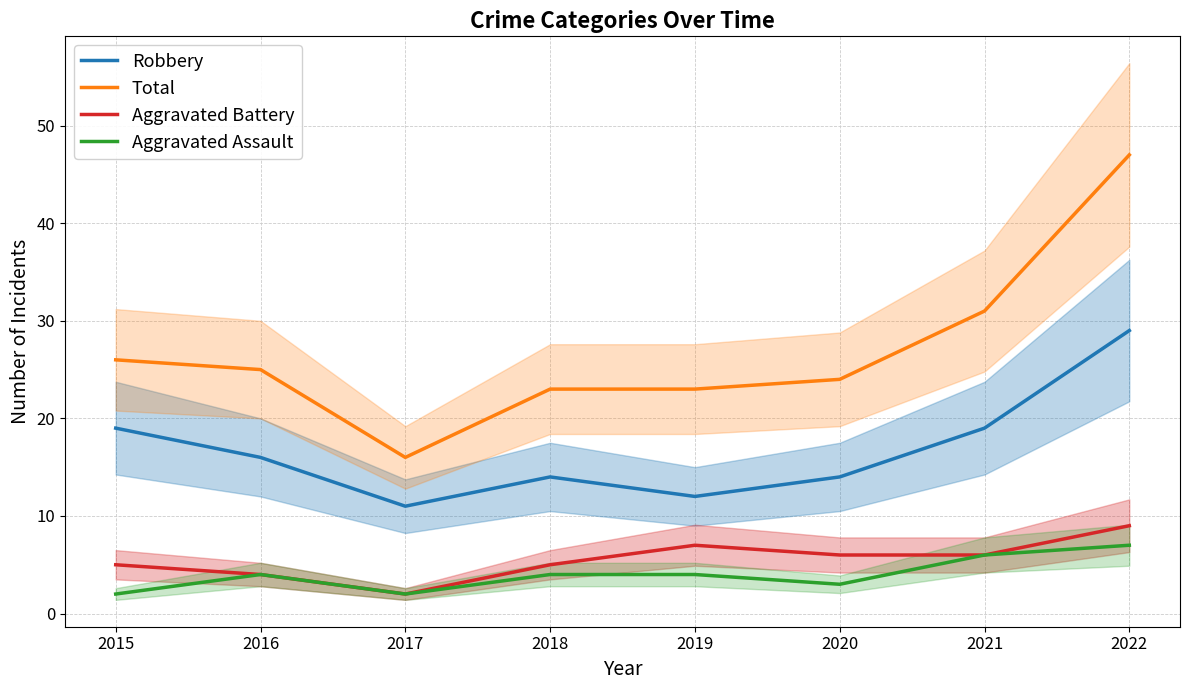

How many interior local peaks does the Aggravated Battery series have?

1